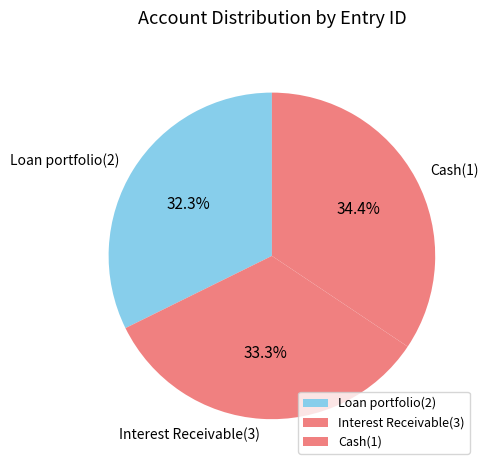

What percentage do Cash(1) and Loan portfolio(2) together represent?

66.7%